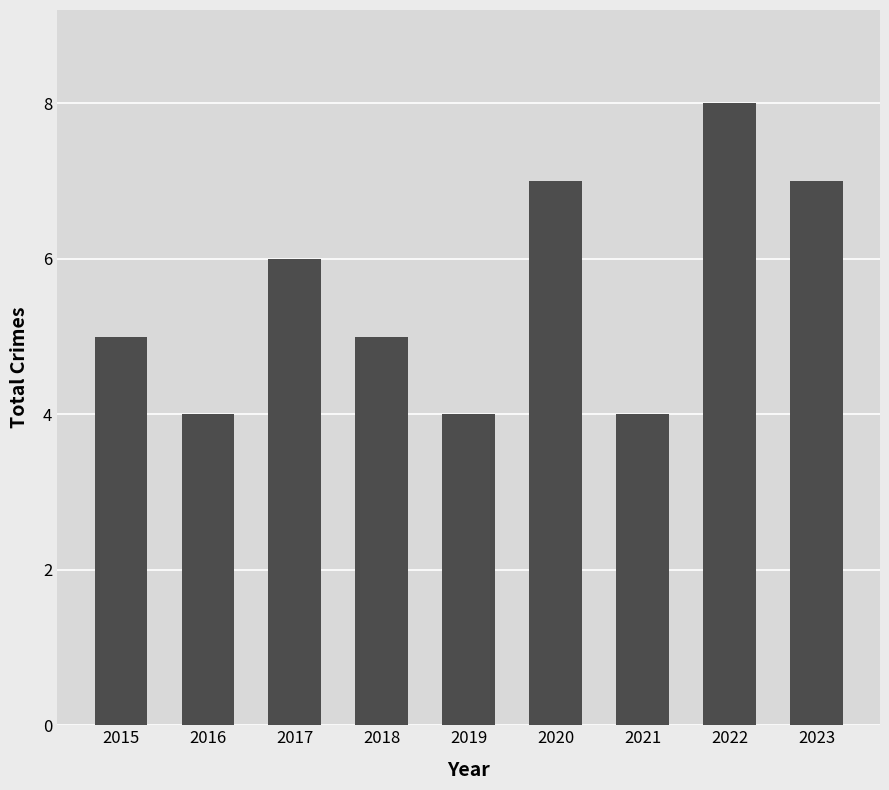

Reading left to right, what are all the values shown in this chart?

2015=5	2016=4	2017=6	2018=5	2019=4	2020=7	2021=4	2022=8	2023=7